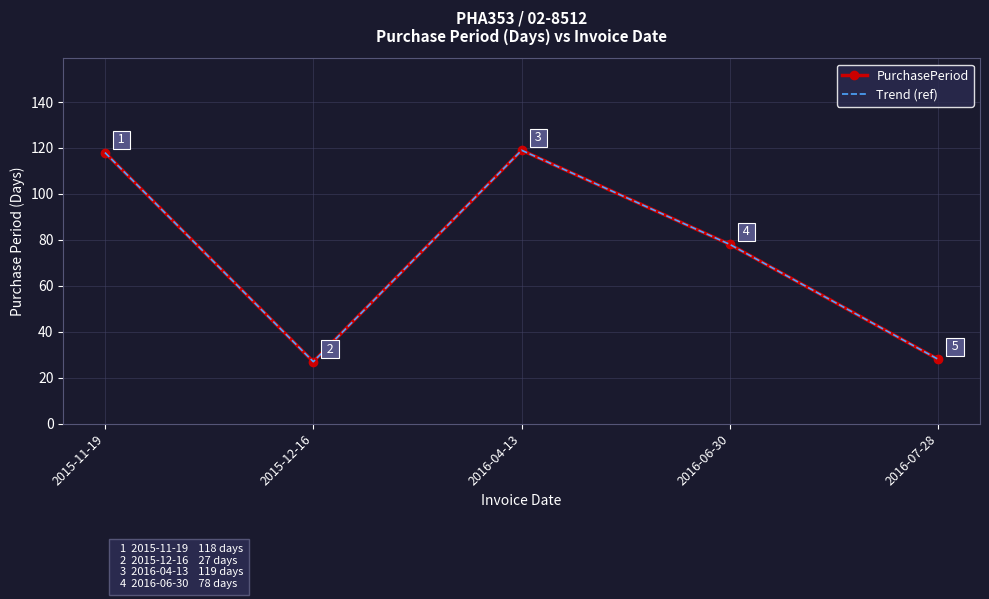

Which series has the largest range (max minus min)?

PurchasePeriod